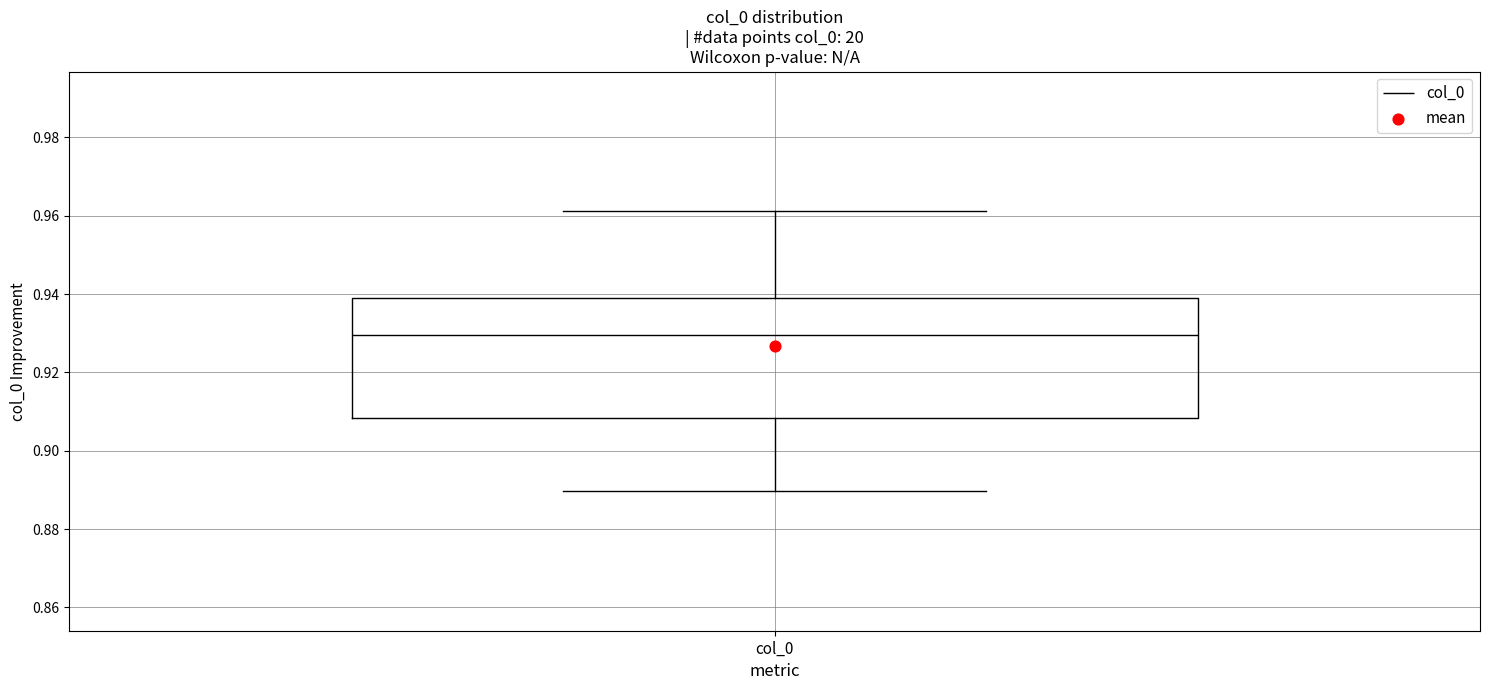

Transcribe this box plot: give where the median line is, the range the box spans, and where the two whiskers end, as read against the y-axis. The values are not printed on the chart, so give them approximately, as read against the axis.

median 0.930, box 0.908 to 0.938, whiskers 0.890 to 0.962